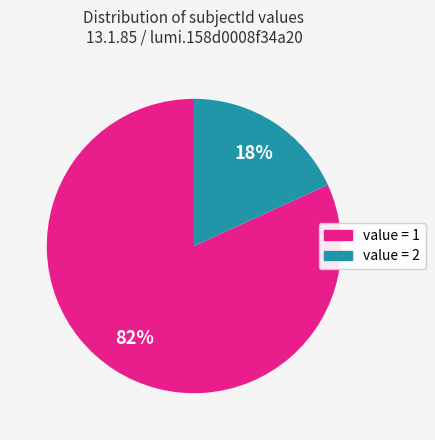

Which slice represents more than half of the pie?

value = 1